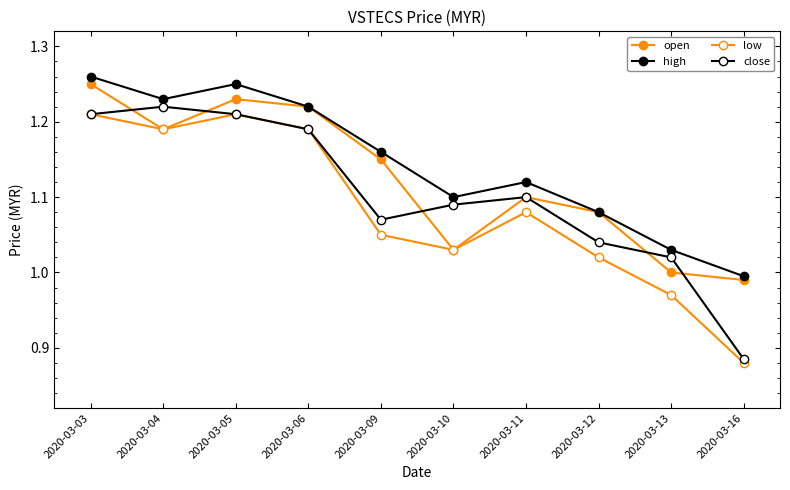

How many interior local valleys does the close series have?

1